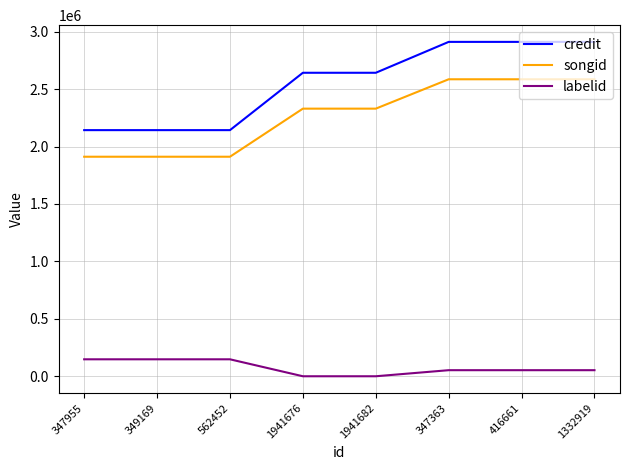

What is the greatest value displayed?

2910781